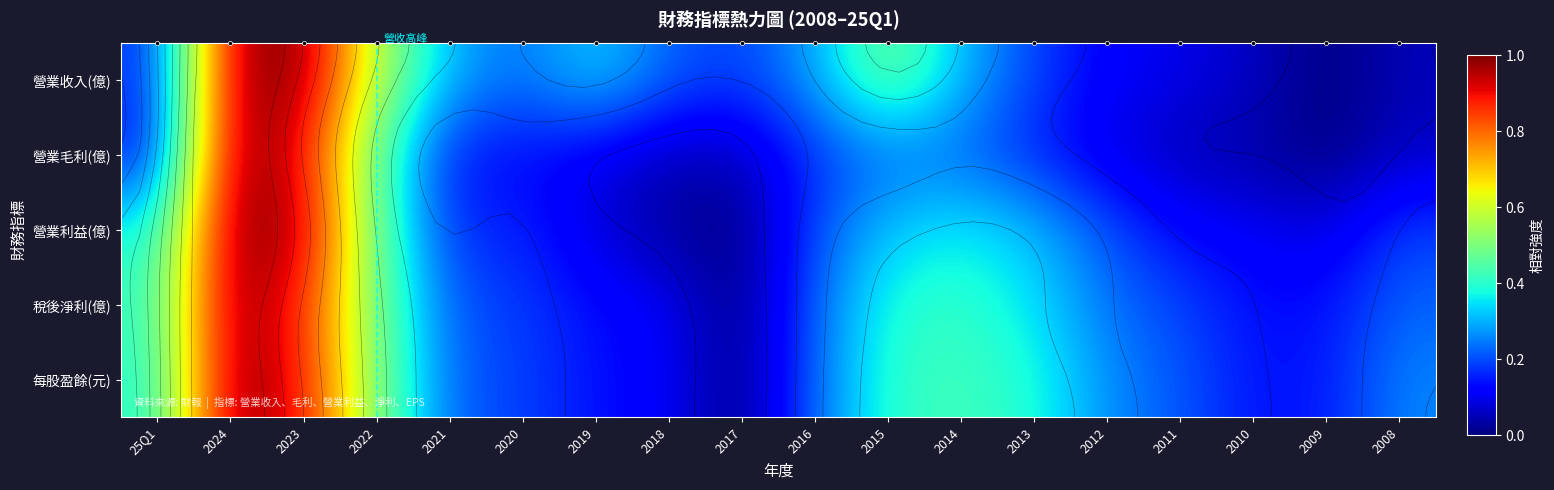

Between 2015 and 25Q1, which is larger?

2015